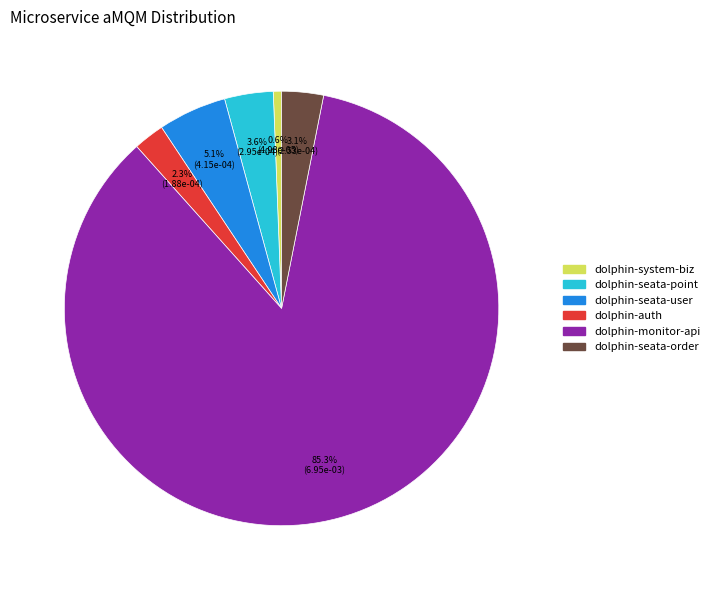

What is the total percentage of dolphin-seata-user and dolphin-auth?

7.4%